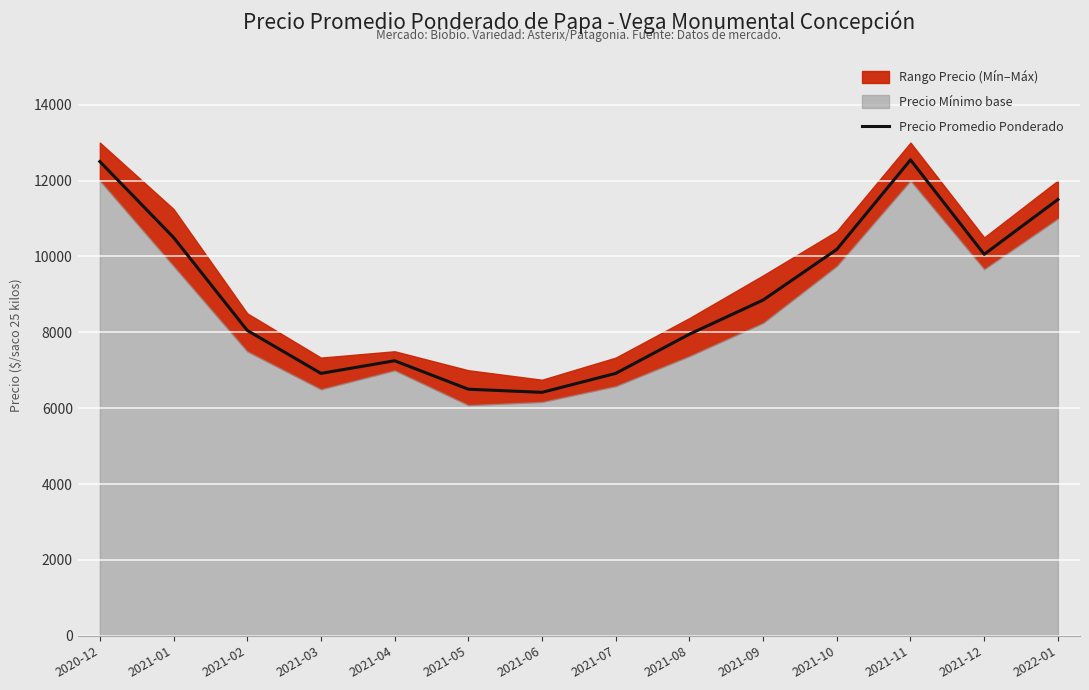

What is the ratio of the value at 2021-09 to the value at 2021-05?

1.4